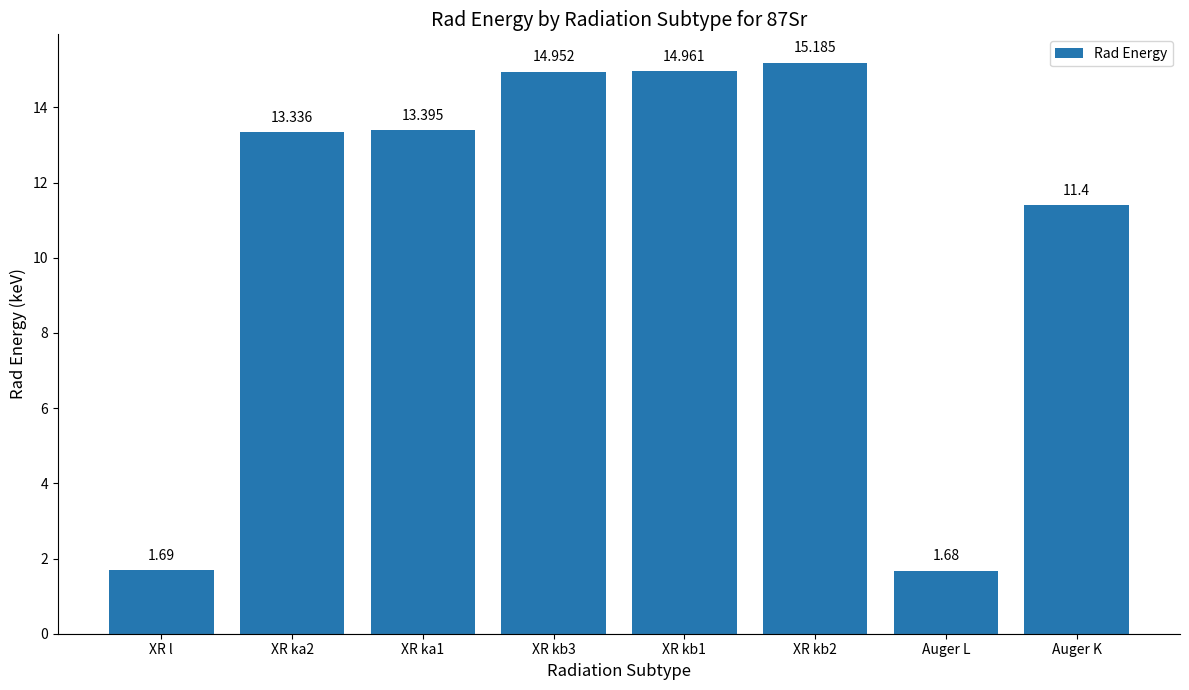

At which category does the chart reach its peak across all series?

XR kb2